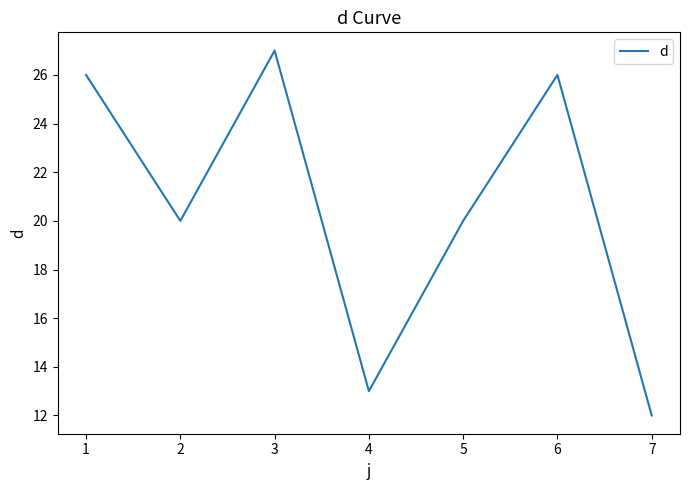

At which category does the chart reach its peak across all series?

3